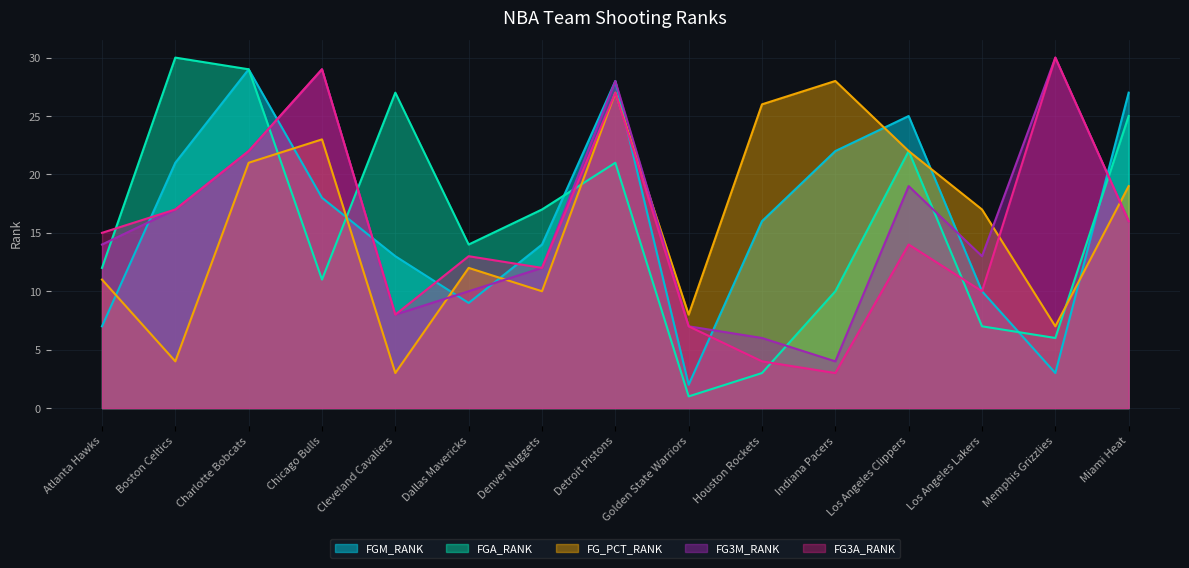

How many data points in FGM_RANK are less than 16?

7